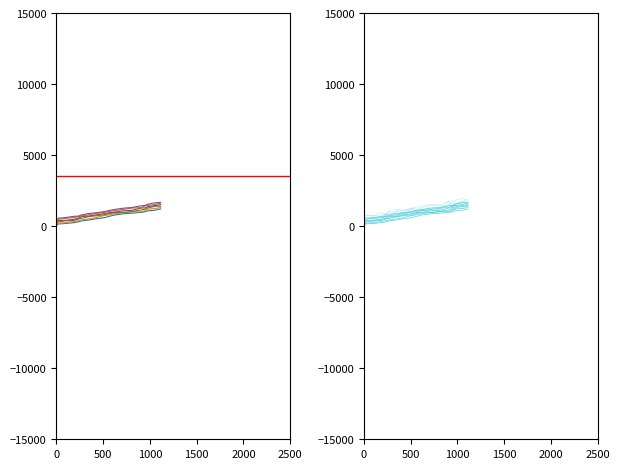

Reading right to left, extract all data points from this chart.

col_1: 1114=1213	1055=1121	978=1077	947=1011	907=968	811=914	729=880	631=792	565=694	517=601	424=517	353=439	269=367	237=308	182=241	90=182	19=151	6=80	2=59	0=2
col_2: 1114=1308	1055=1241	978=1194	947=1096	907=1011	811=1009	729=958	631=888	565=792	517=758	424=601	353=519	269=439	237=395	182=319	90=241	19=205	6=158	2=148	0=59
col_3: 1114=1405	1055=1391	978=1281	947=1194	907=1141	811=1033	729=968	631=946	565=888	517=800	424=726	353=682	269=553	237=509	182=395	90=374	19=291	6=245	2=192	0=148
col_4: 1114=1514	1055=1453	978=1373	947=1281	907=1278	811=1117	729=1090	631=995	565=941	517=888	424=792	353=712	269=677	237=563	182=469	90=406	19=390	6=308	2=245	0=193
col_5: 1114=1624	1055=1529	978=1453	947=1432	907=1305	811=1271	729=1195	631=1103	565=1035	517=981	424=893	353=811	269=715	237=670	182=601	90=544	19=483	6=405	2=308	0=267
col_6: 1114=1675	1055=1643	978=1547	947=1453	907=1432	811=1317	729=1273	631=1185	565=1106	517=1029	424=941	353=895	269=792	237=708	182=689	90=596	19=560	6=487	2=405	0=346